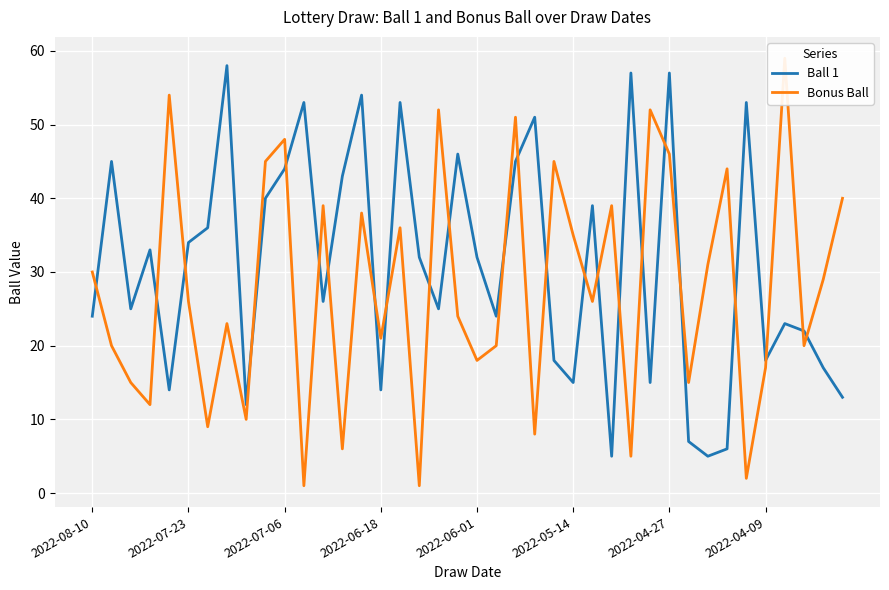

What is the spread (max minus min) of values at 33?

38